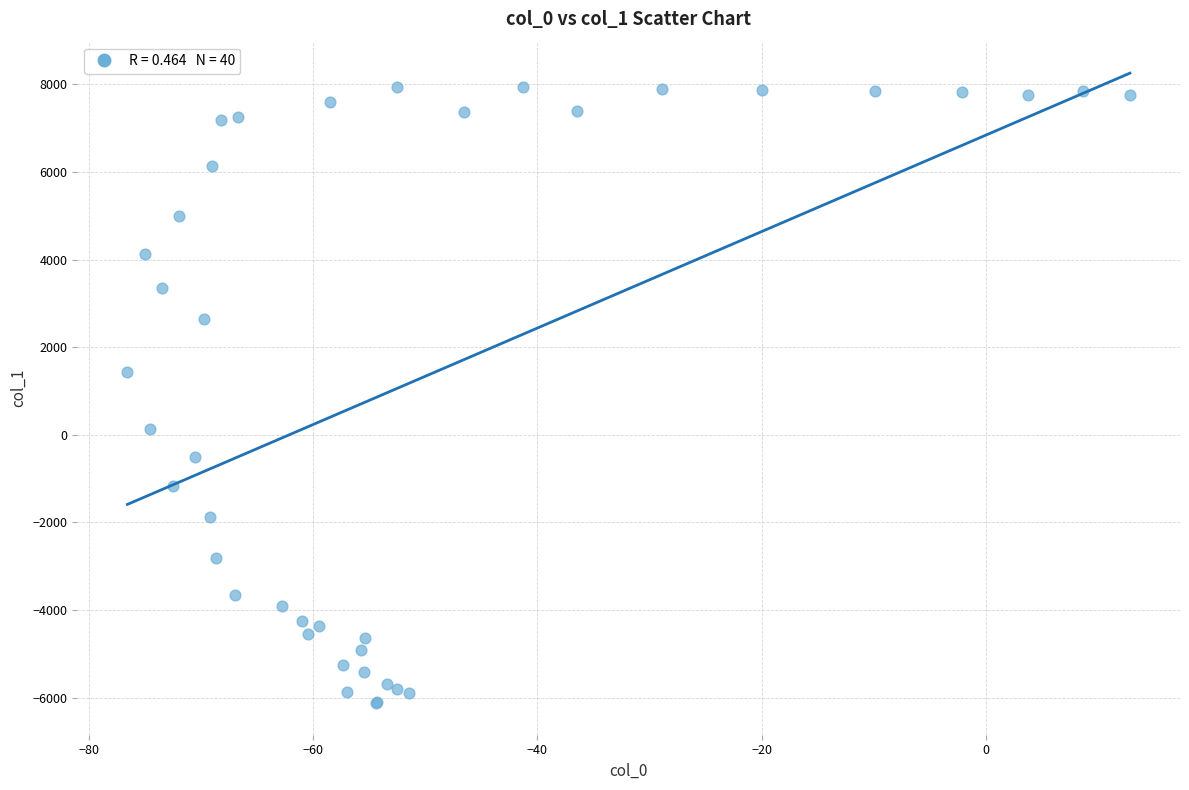

What Y value in the scatter plot is closest to 908?

1427.1